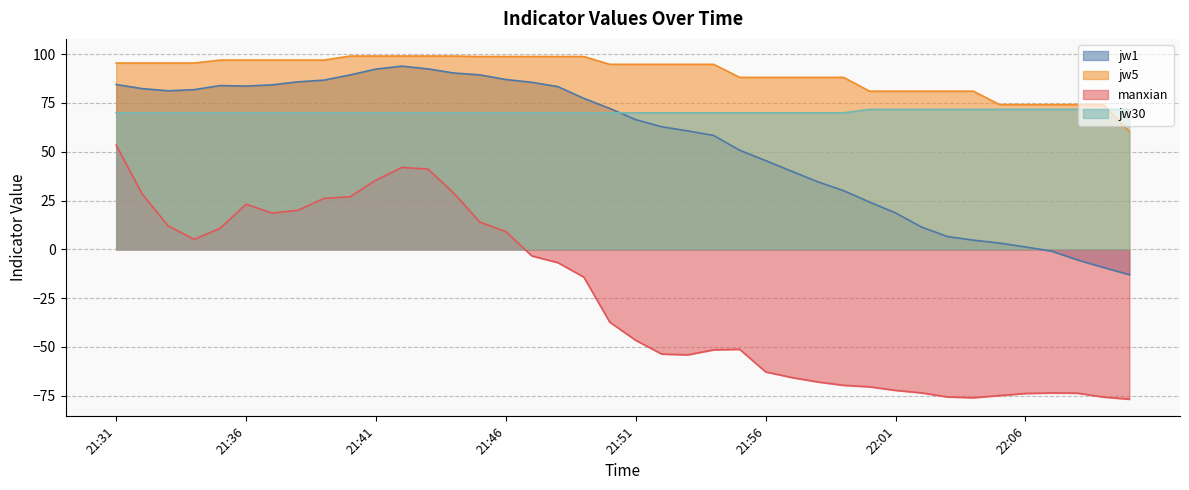

What is the total value across all series at 22:00?

106.5